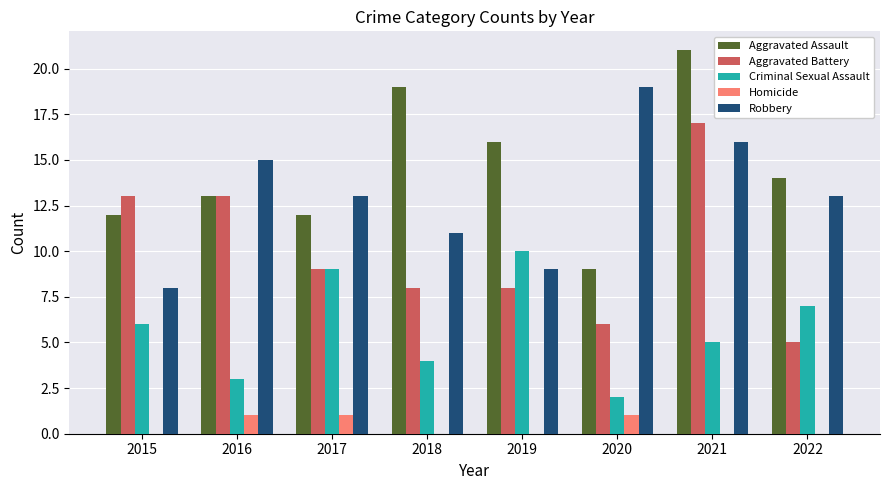

Which series has the largest total across all categories?

Aggravated Assault